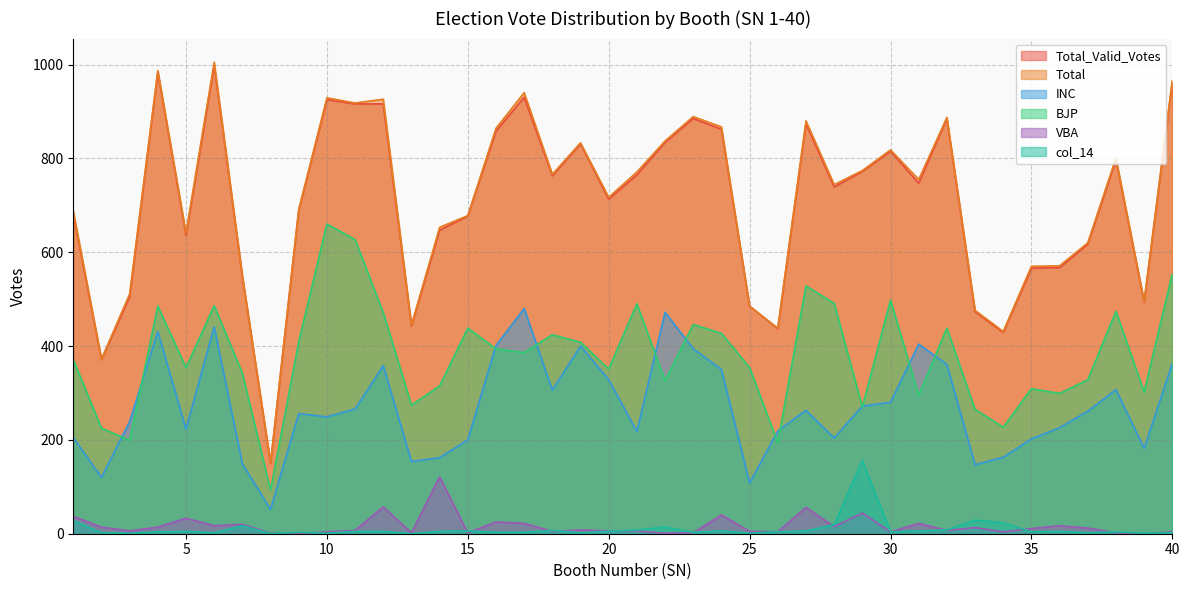

Between 1 and 36, which series saw the biggest shift?

Total